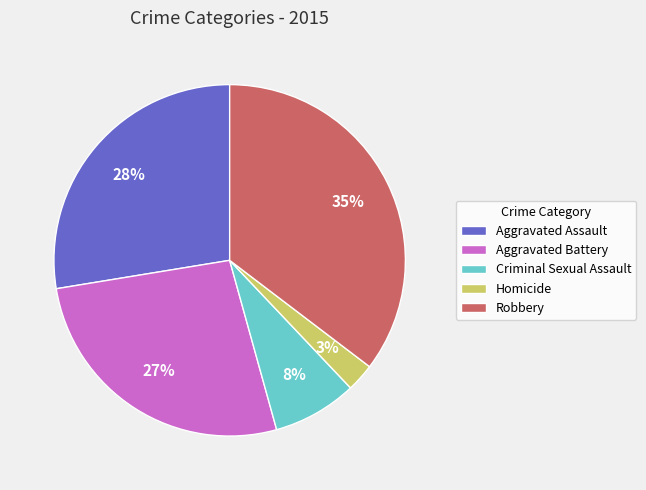

What percentage is the Aggravated Assault slice, to the nearest percent?

28%